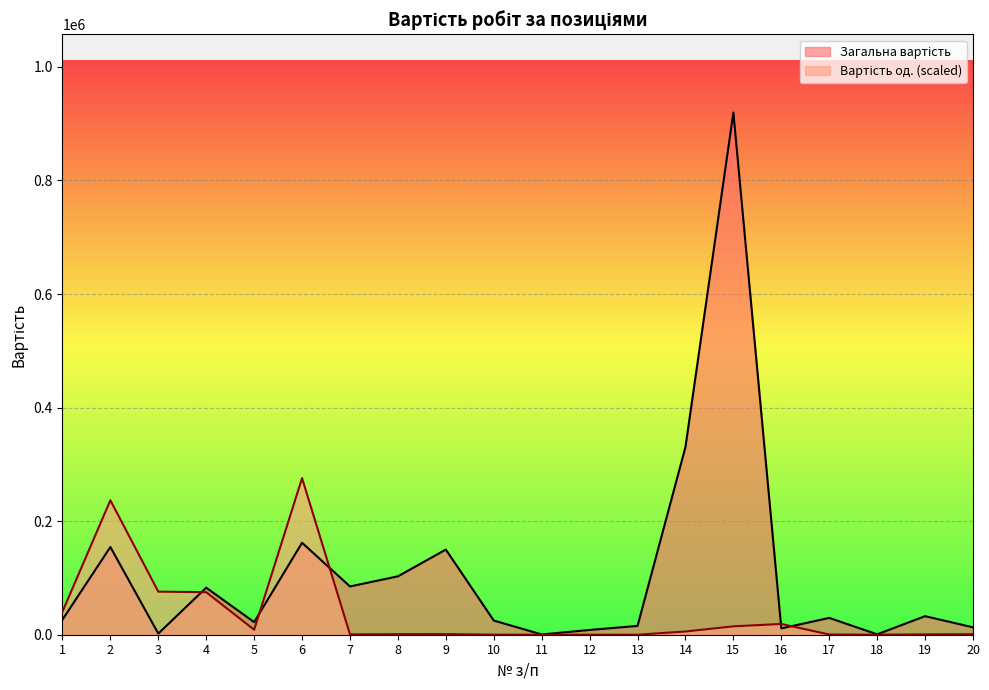

Where is the first local maximum for Загальна вартість?

2